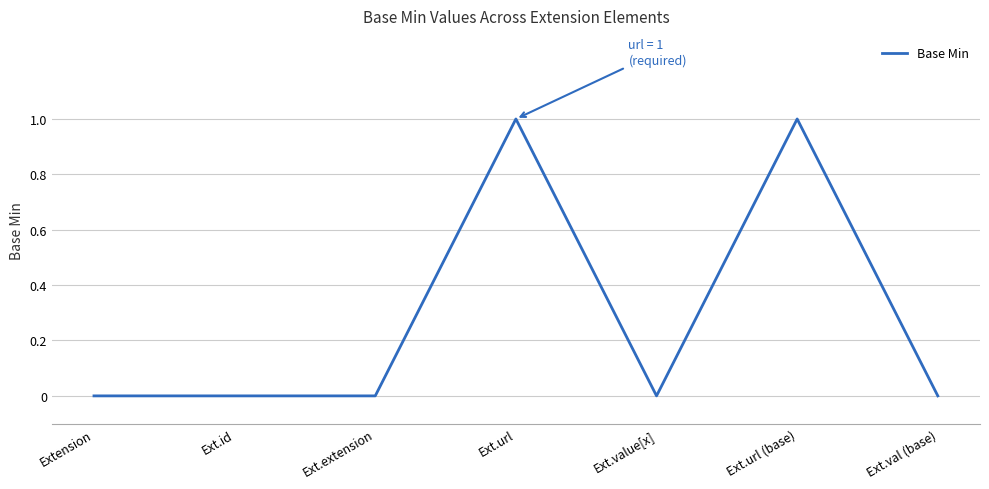

The chart shows a value of 1 at Ext.extension. True or false?

False